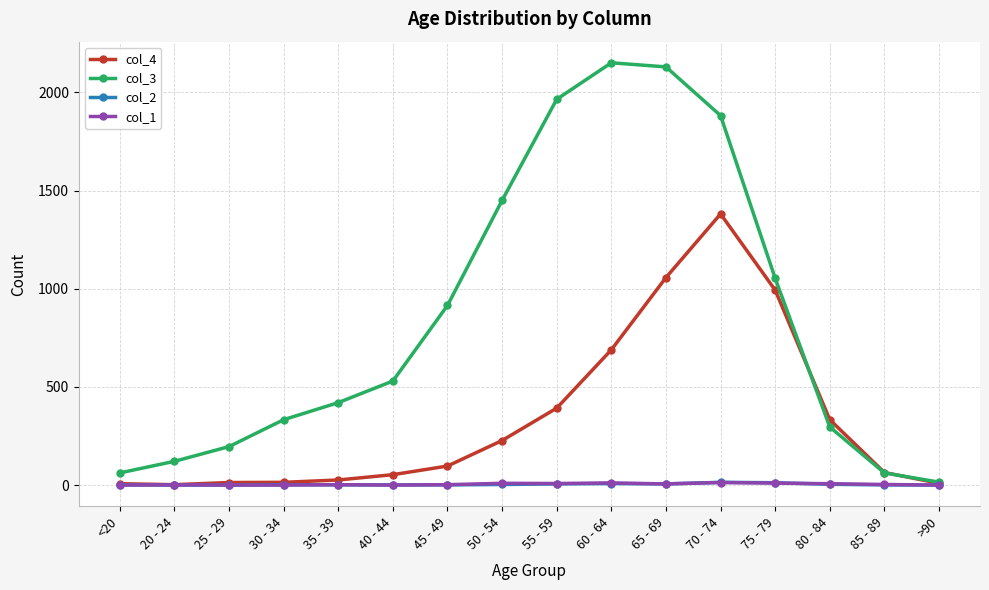

The value of col_2 at 25 - 29 is 0. True or false?

True